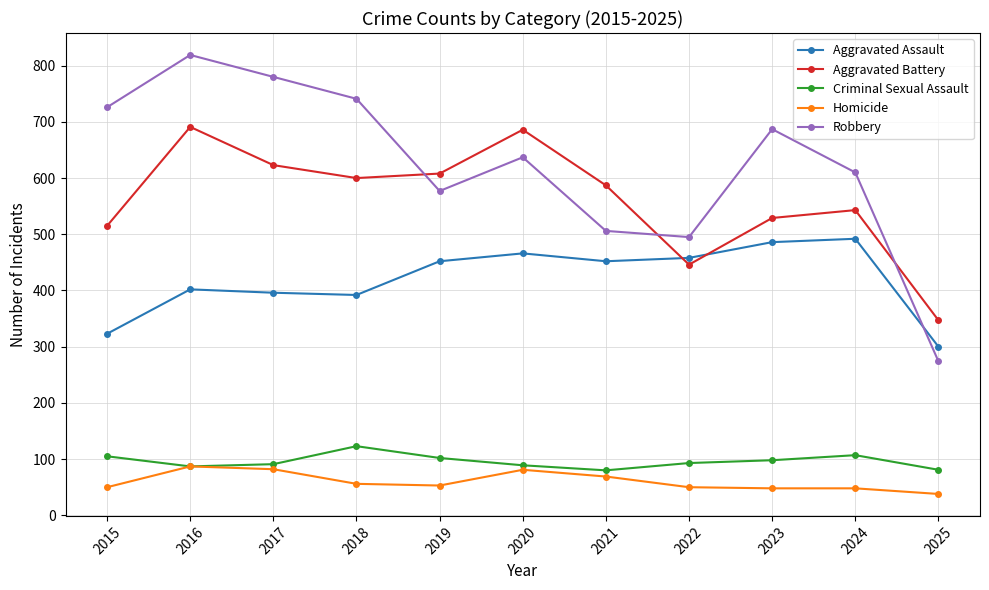

What value does the Criminal Sexual Assault series have at 2025, to the nearest 5?

80